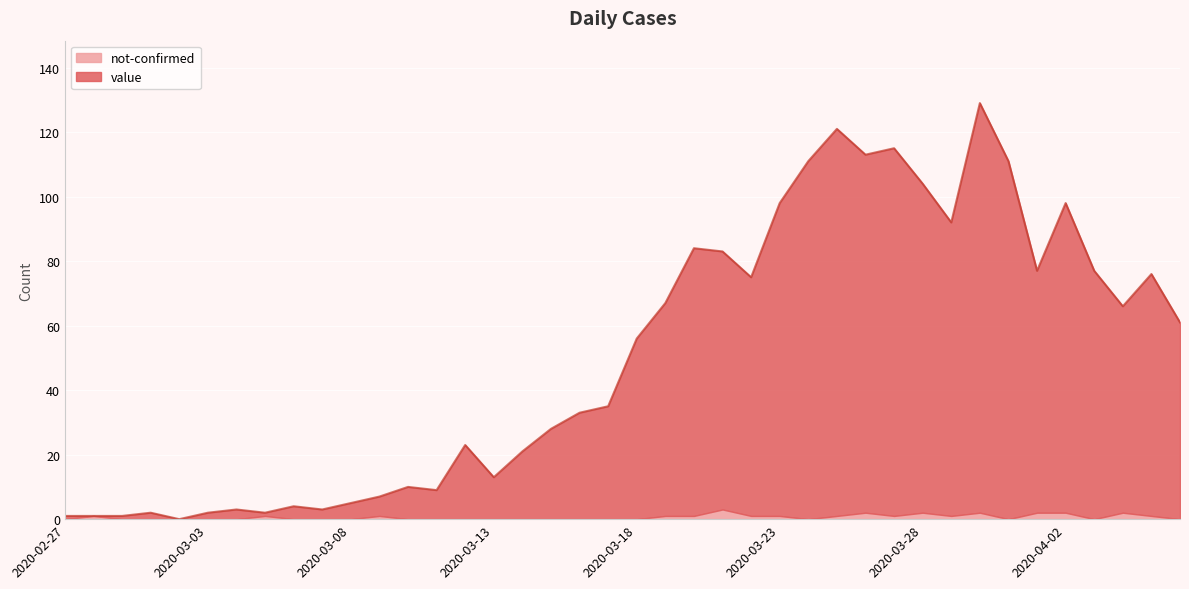

Reading right to left, list all the values displayed in this chart.

61	76	66	77	98	77	111	129	92	104	115	113	121	111	98	75	83	84	67	56	35	33	28	21	13	23	9	10	7	5	3	4	2	3	2	0	2	1	1	1